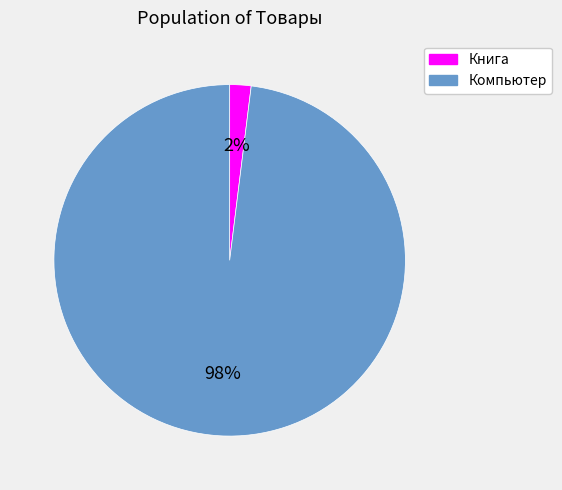

To the nearest percent, what is the average slice percentage?

50%